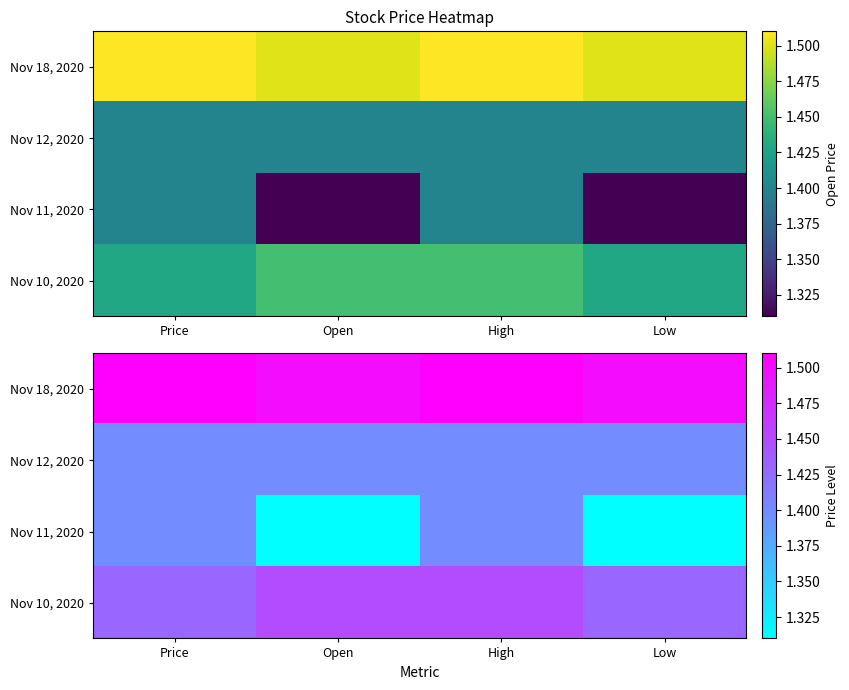

Rank the series by their maximum value, from lowest to highest.

Nov 12, 2020, Nov 11, 2020, Nov 10, 2020, Nov 18, 2020